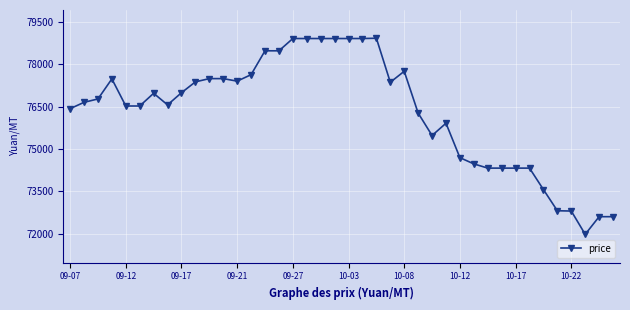

What is the maximum value shown in the chart?

78920